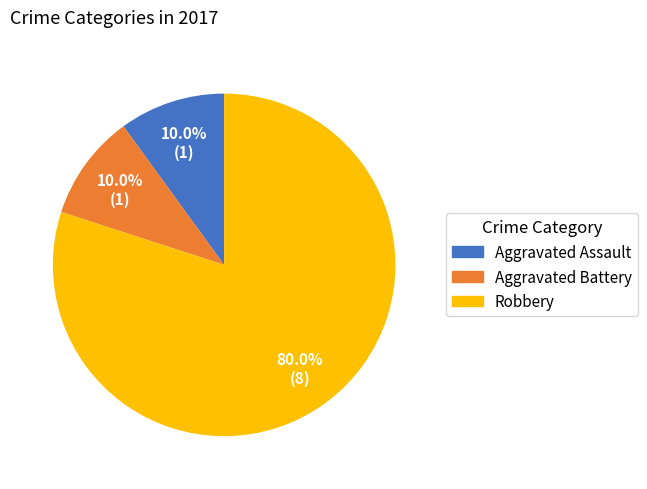

To the nearest percent, what is the difference between the largest and smallest slice percentages?

70%